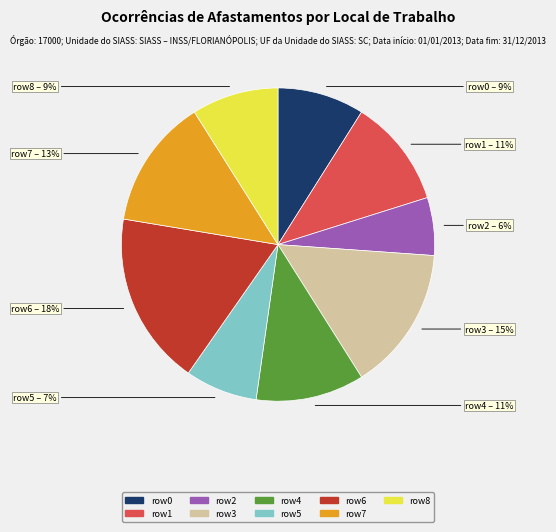

To the nearest percent, what is the difference between the largest and smallest slice percentages?

12%